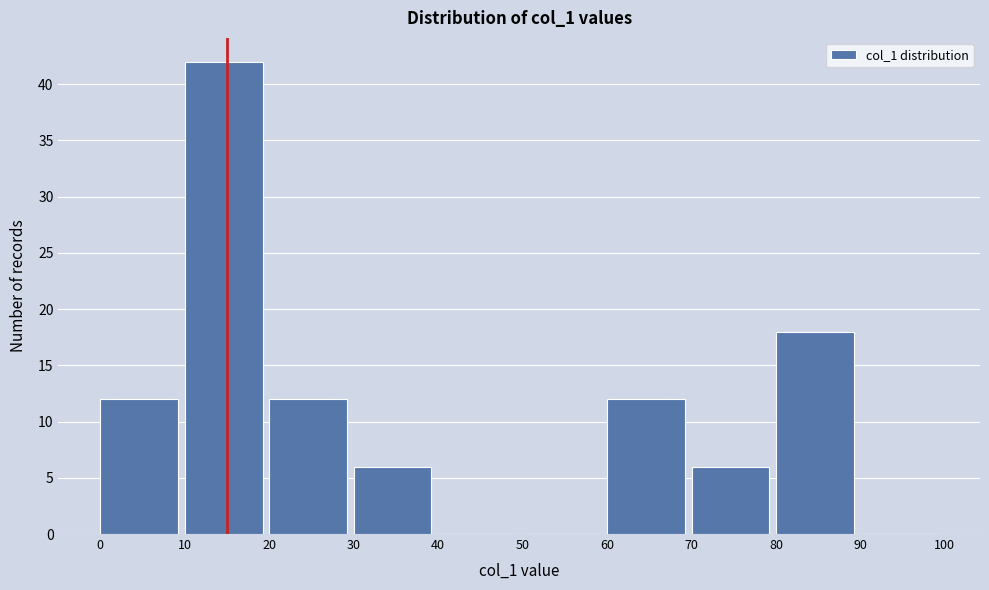

Reading left to right, transcribe this chart: for each bar, give the range it covers on the x-axis and its height. The values are not printed on the chart, so give them approximately, as read against the axis.

0 to 10: 12
10 to 20: 42
20 to 30: 12
30 to 40: 6
40 to 50: 0
50 to 60: 0
60 to 70: 12
70 to 80: 6
80 to 90: 18
90 to 100: 0